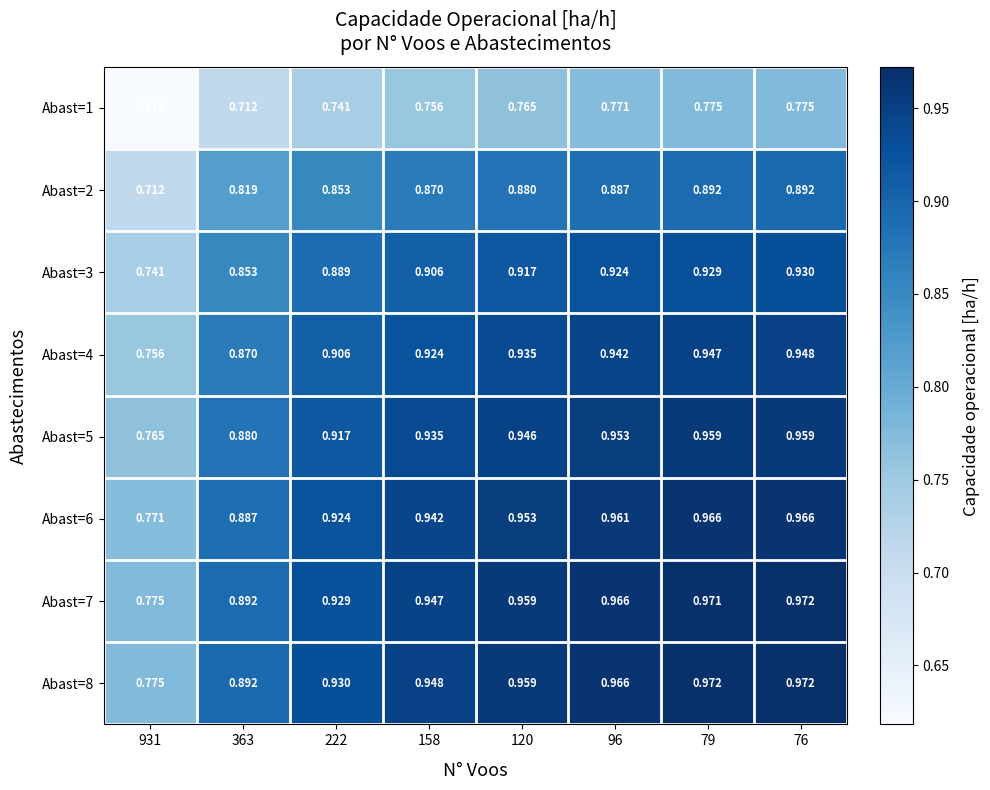

Which series changed the most between 931 and 158?

Abast=8